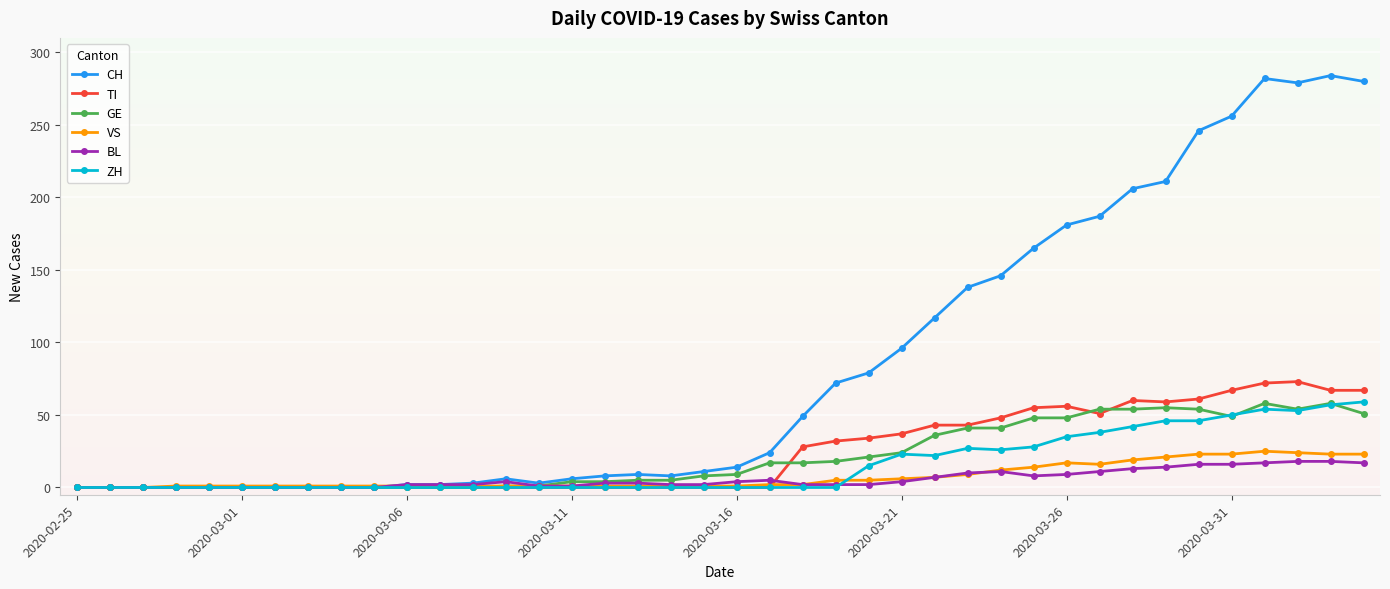

True or false: VS has more than 1 interior local peaks.

True